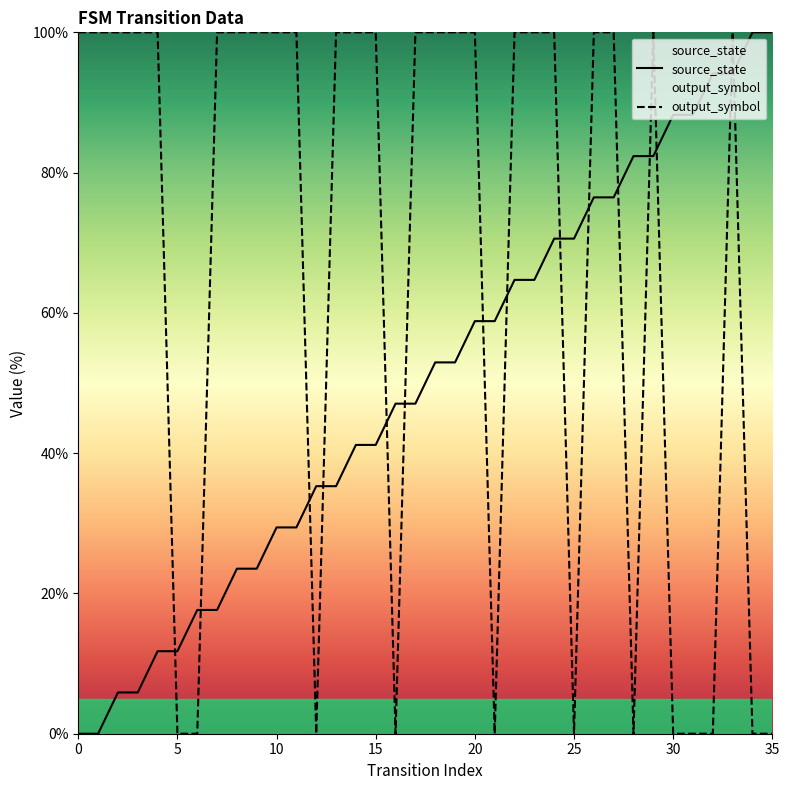

At 34, list the series in order from smallest to largest.

output_symbol, source_state